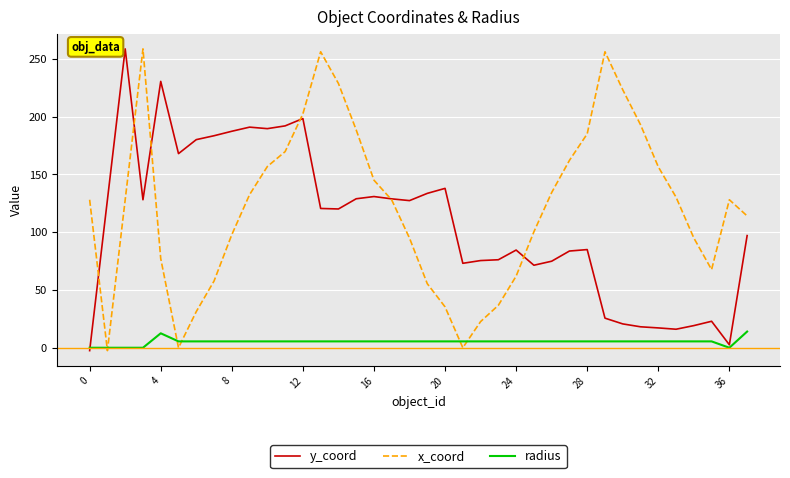

Which series has the largest total across all categories?

x_coord